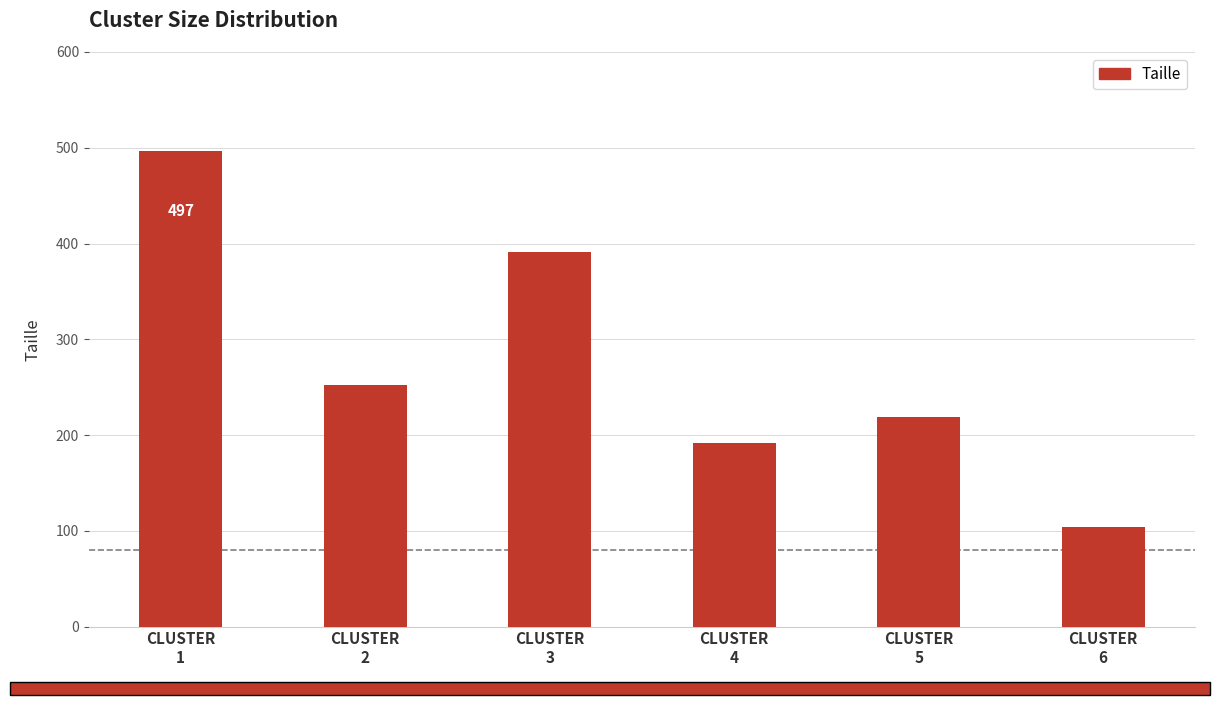

What is the value of the 5th bar from the left?

219